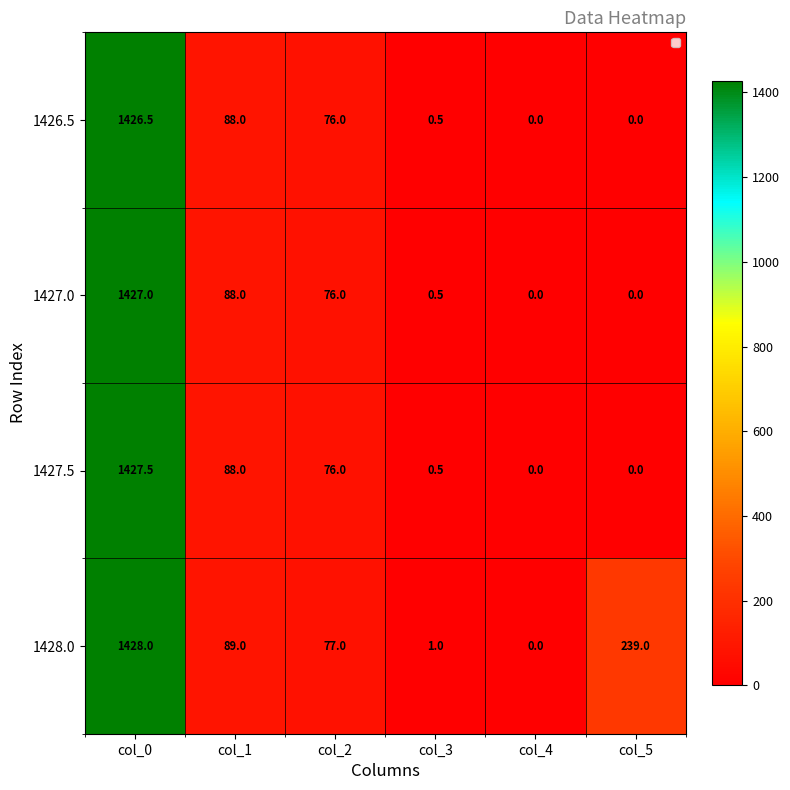

At how many categories does at least one series exceed 488?

1